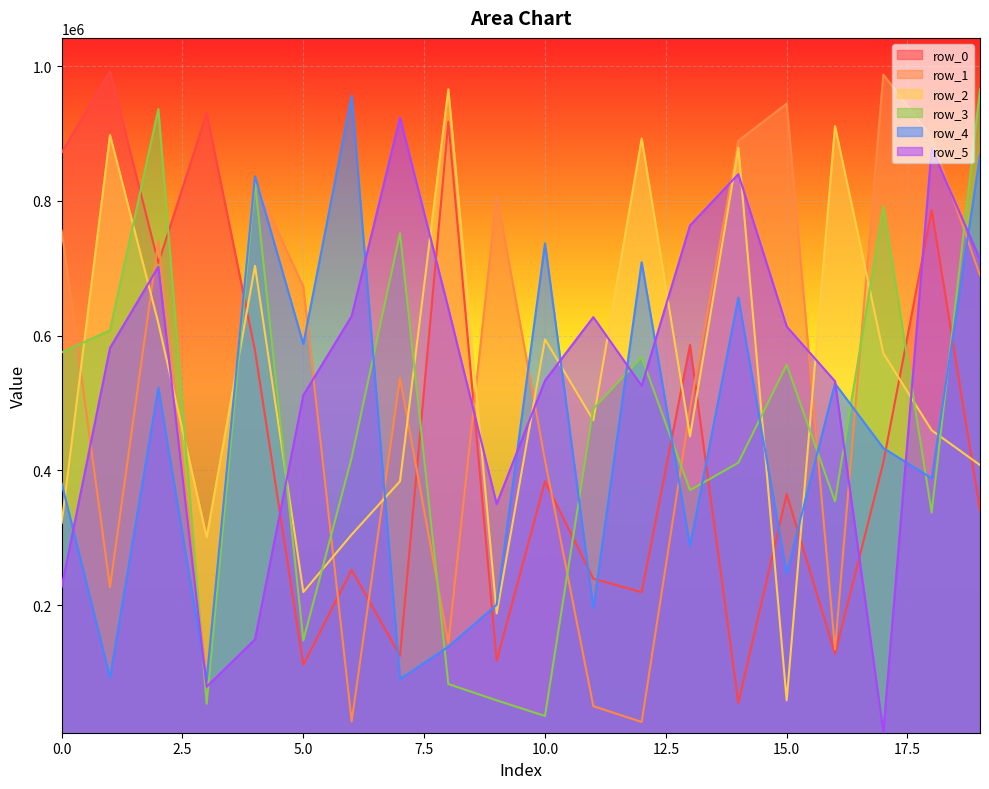

Where is the first local maximum for row_2?

1